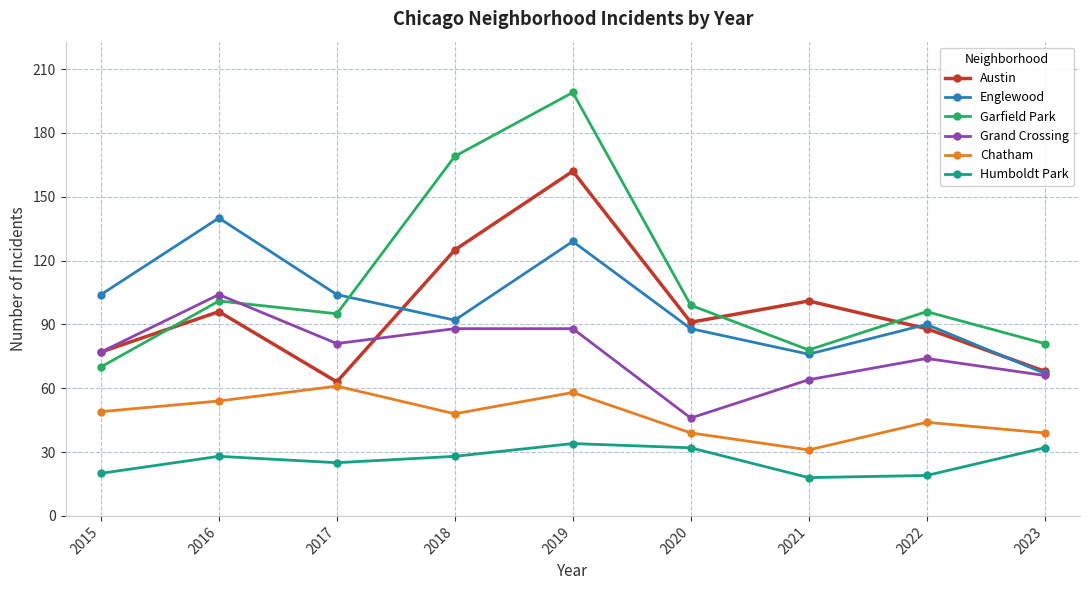

Which series has the largest total across all categories?

Garfield Park